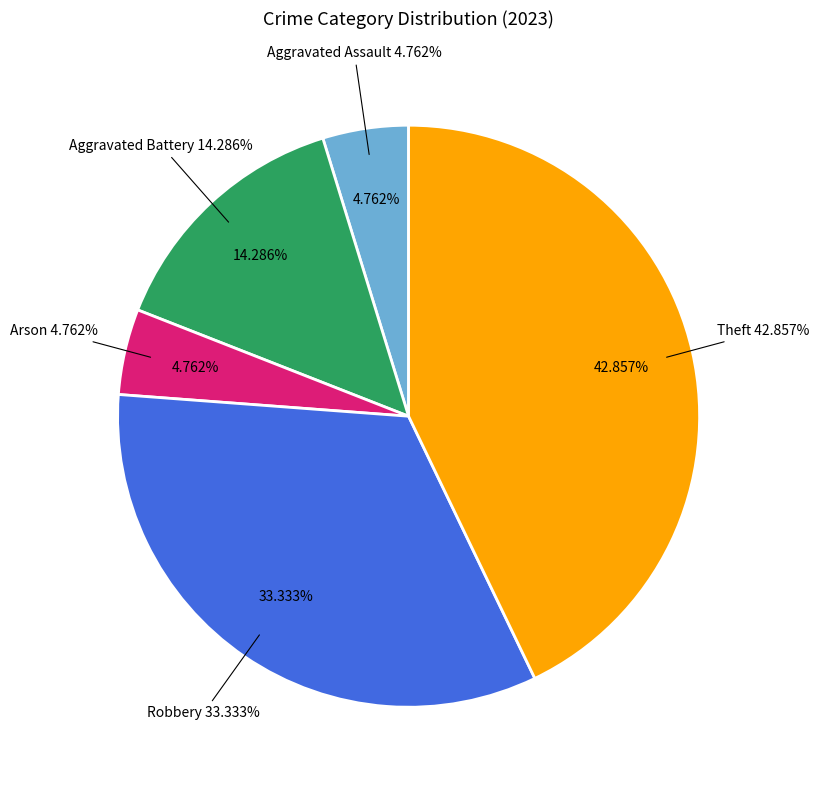

What is the largest slice in the pie chart?

Theft